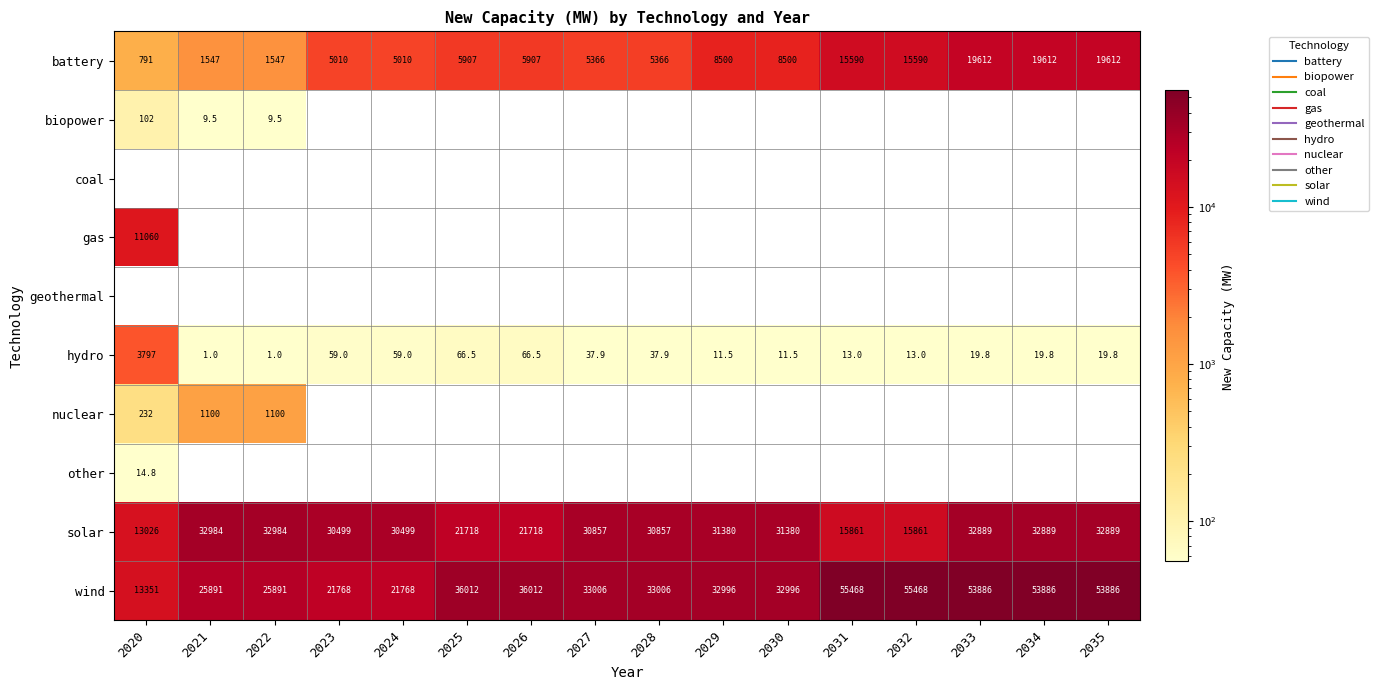

Which series has the largest total across all categories?

wind